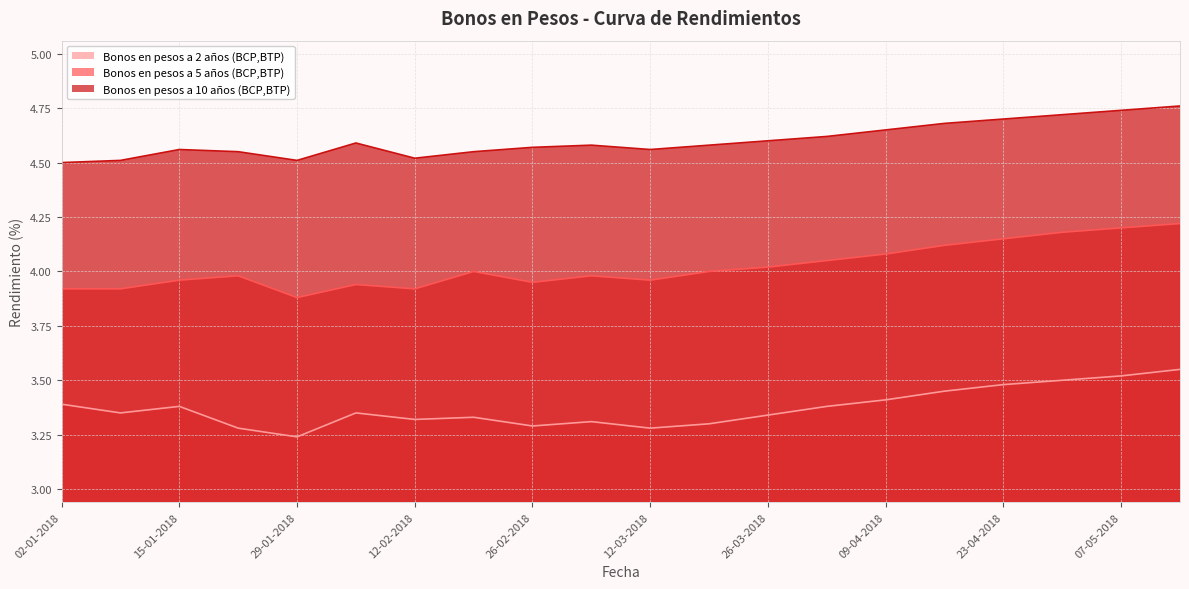

Which has a higher value, 09-04-2018 or 12-03-2018?

09-04-2018